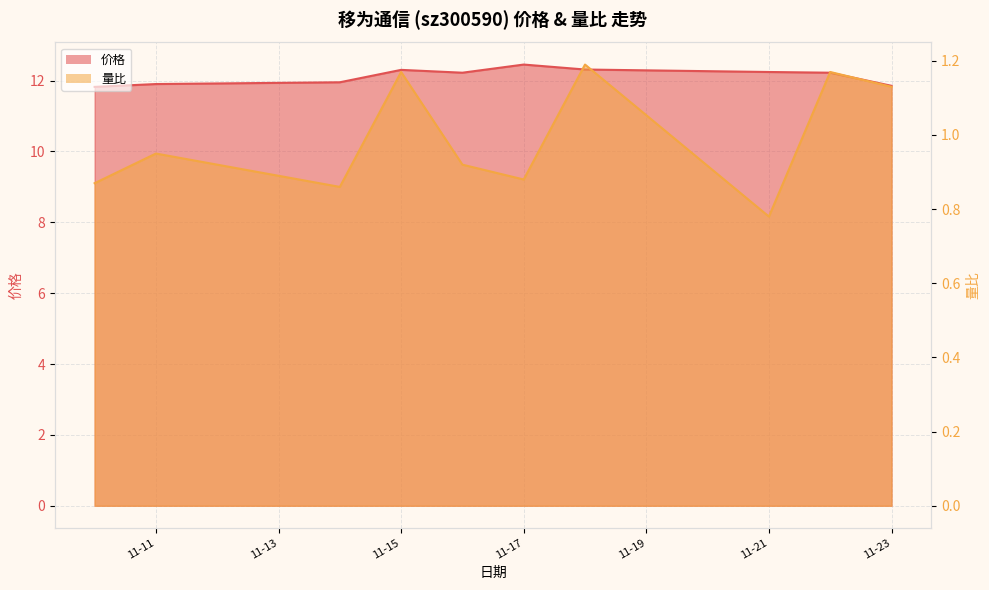

True or false: 价格_line and 量比_line intersect in this chart.

False